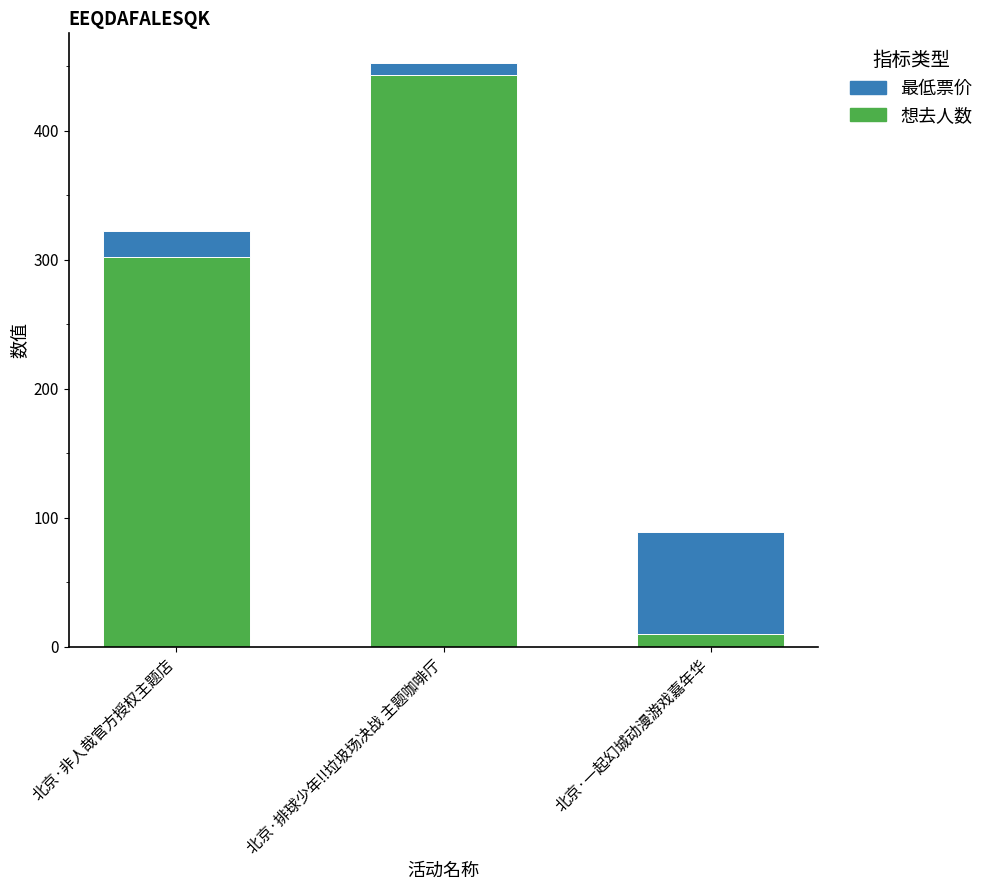

What is the sum of all 想去人数 values?

755